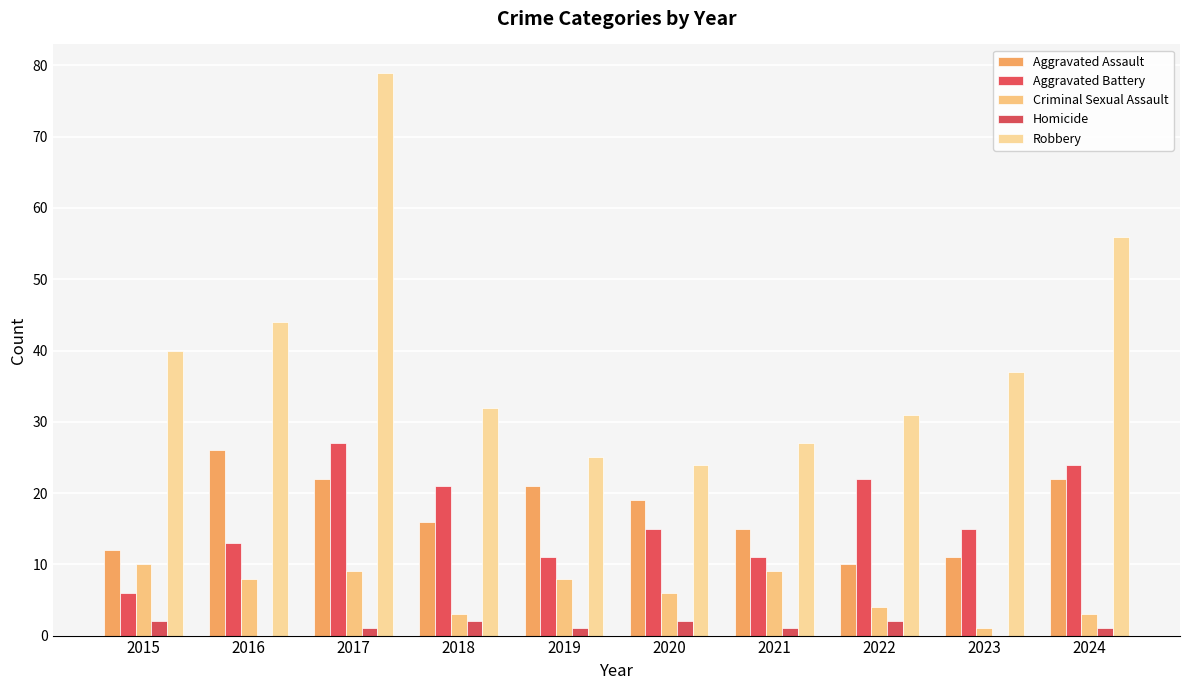

Does the chart contain stacked bars?

No